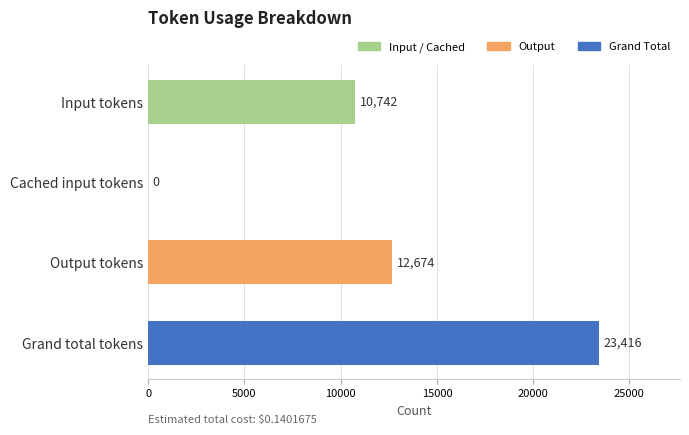

The chart shows a value of 12674 at Output tokens. True or false?

True